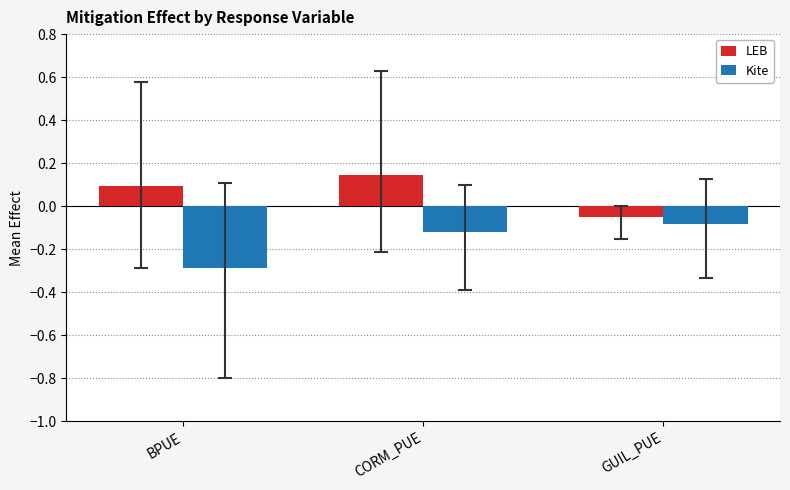

True or false: LEB has a value of 0.1 at BPUE.

True